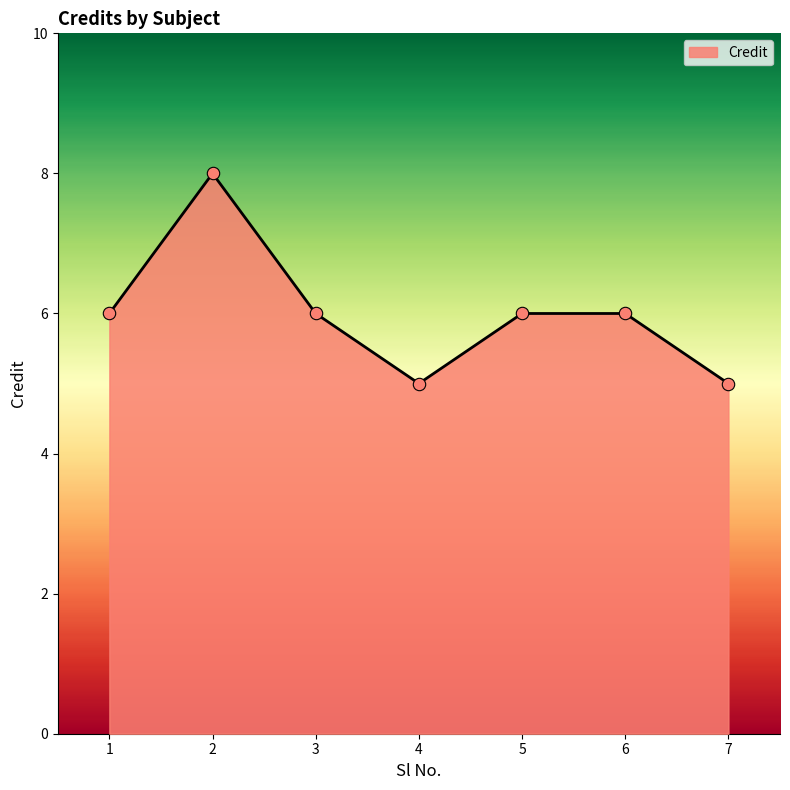

Between 1 and 4, which is larger?

1